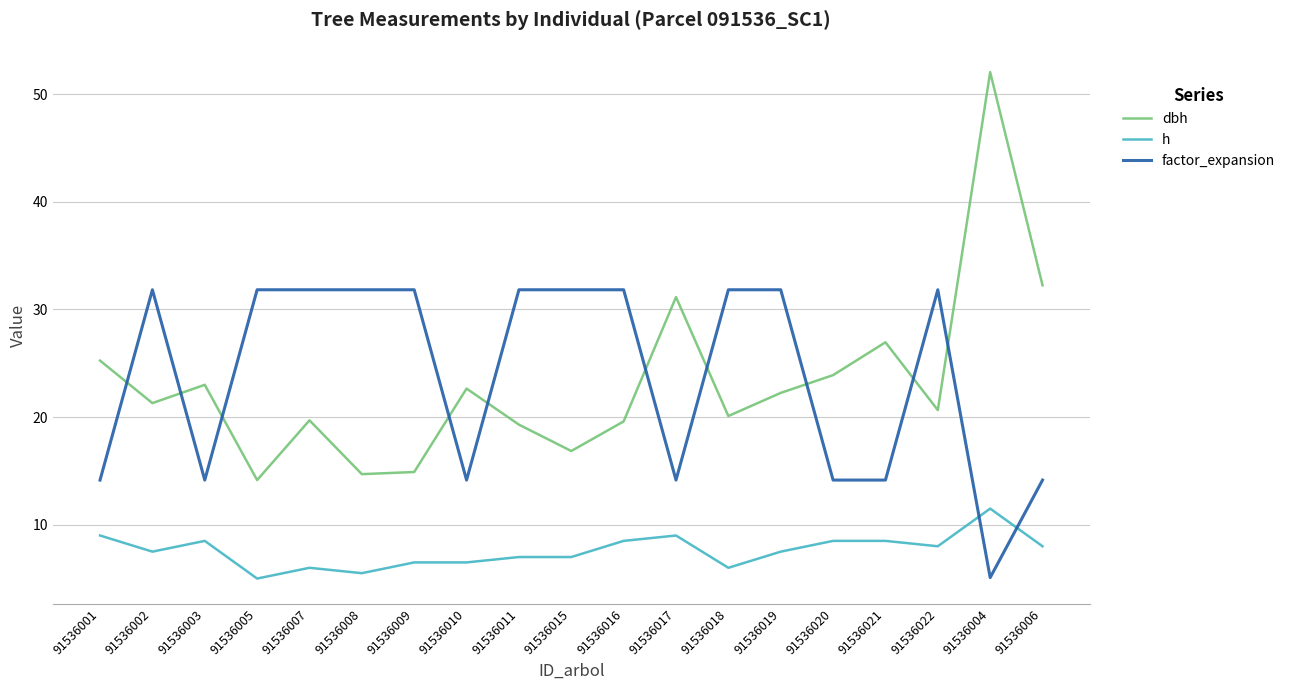

Rank the series at 91536009 from lowest to highest value.

h, dbh, factor_expansion